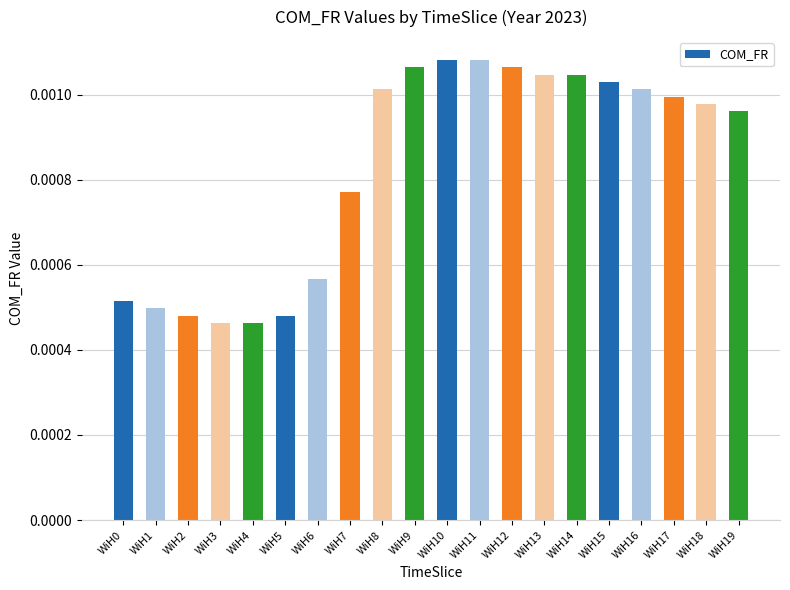

How many values are between 0 and 1?

20